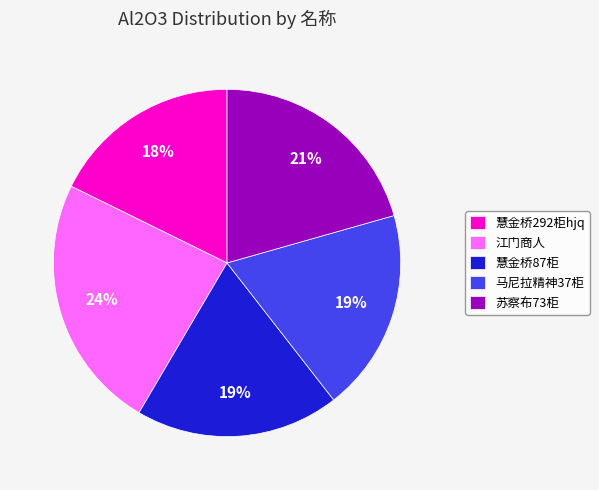

What is the largest slice in the pie chart?

江门商人